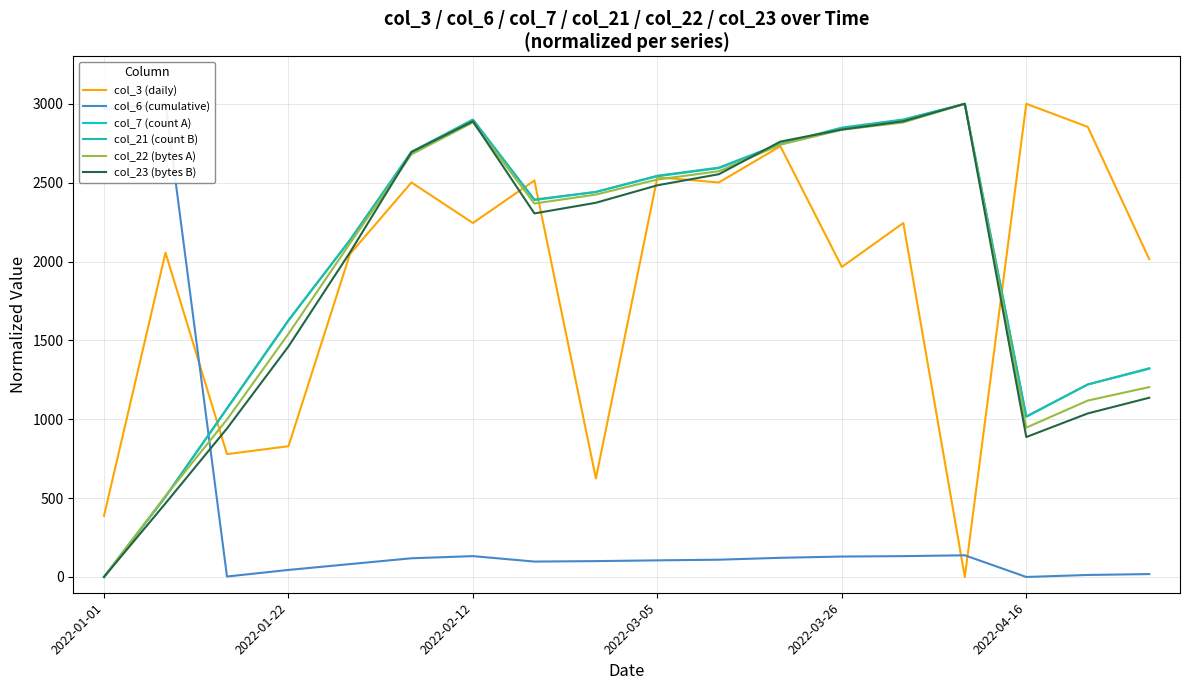

What is the approximate value of col_21 (count B) at 2022-02-12?

2900.4